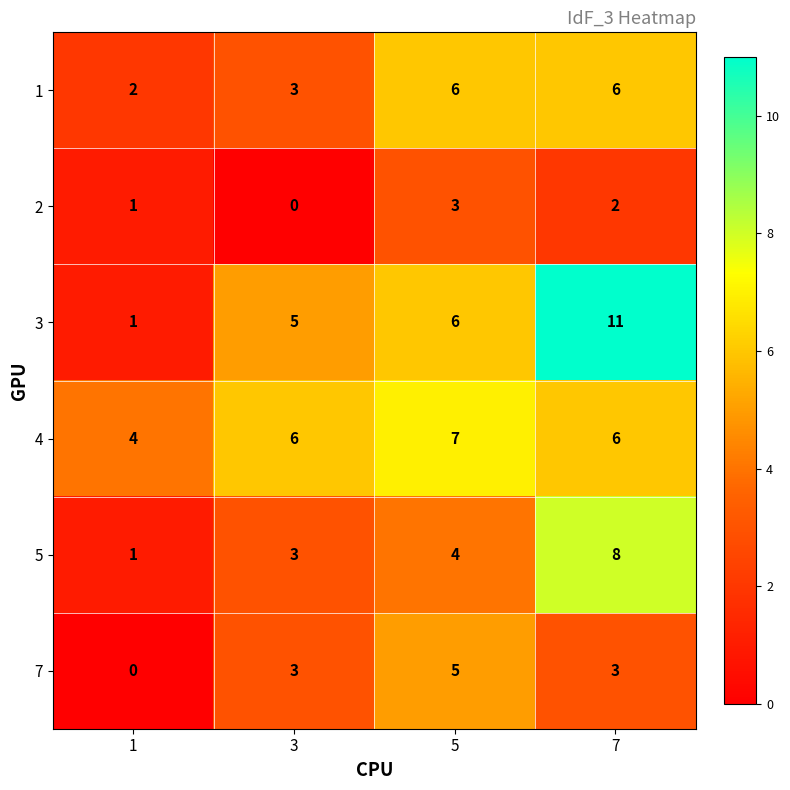

What is the average value of the 7 series?

3